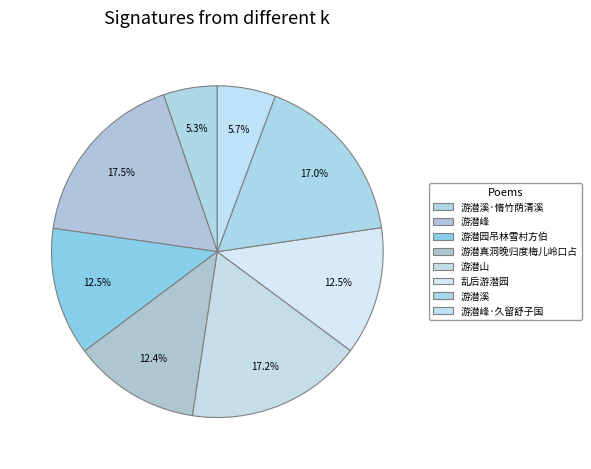

To the nearest percent, what is the average slice percentage?

12%